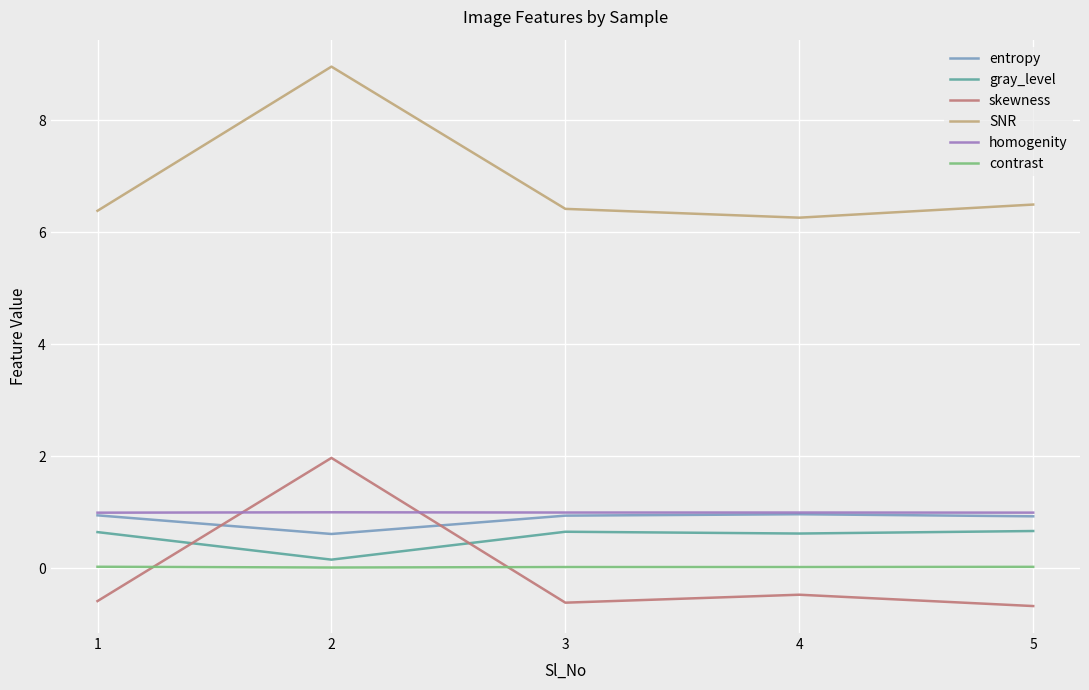

Is it true that homogenity equals 1.0 at 5?

True